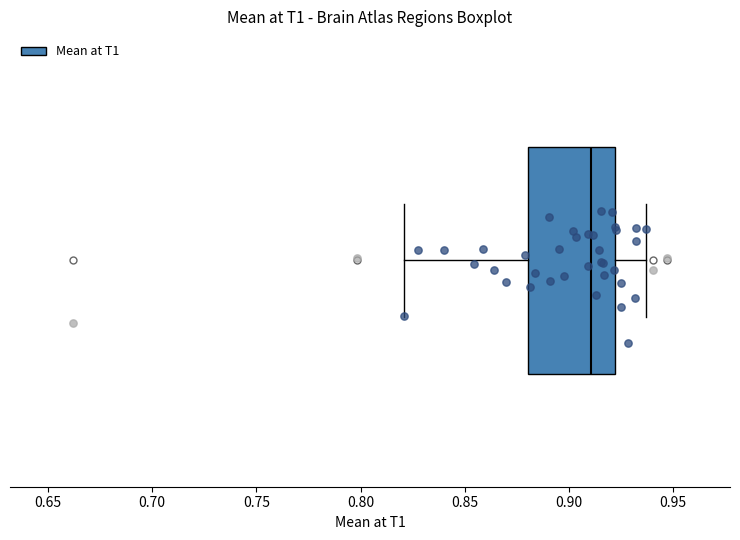

Transcribe this box plot: give where the median line is, the range the box spans, and where the two whiskers end, as read against the x-axis. The values are not printed on the chart, so give them approximately, as read against the axis.

median 0.910, box 0.880 to 0.920, whiskers 0.820 to 0.935